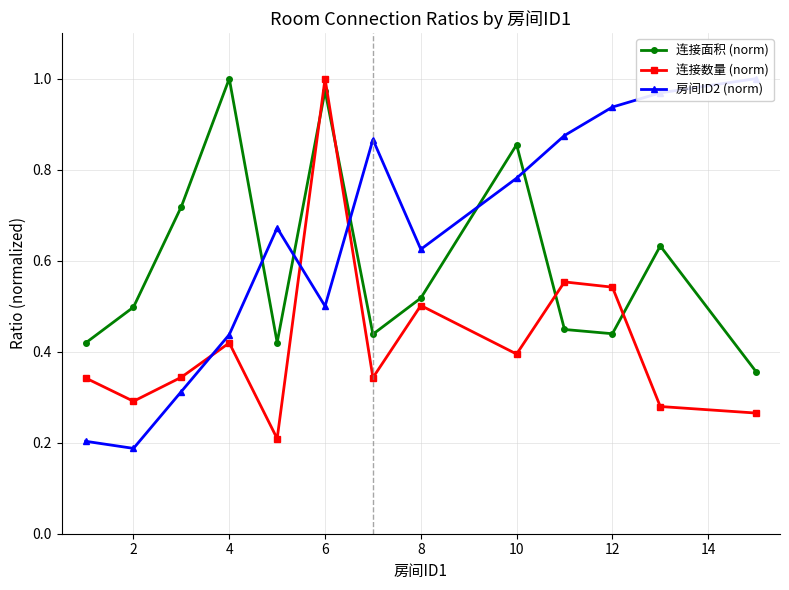

What is the highest value of the 房间ID2 (norm) series?

1.0